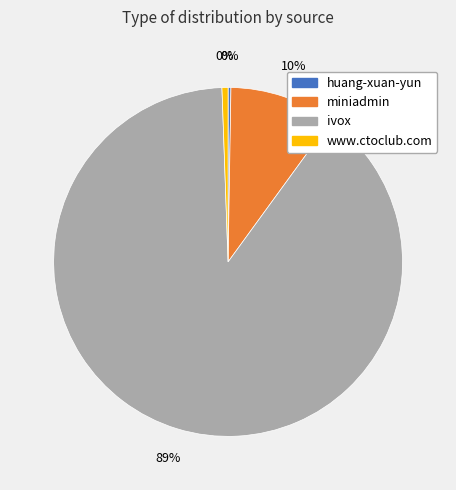

To the nearest percent, what portion does www.ctoclub.com represent?

1%